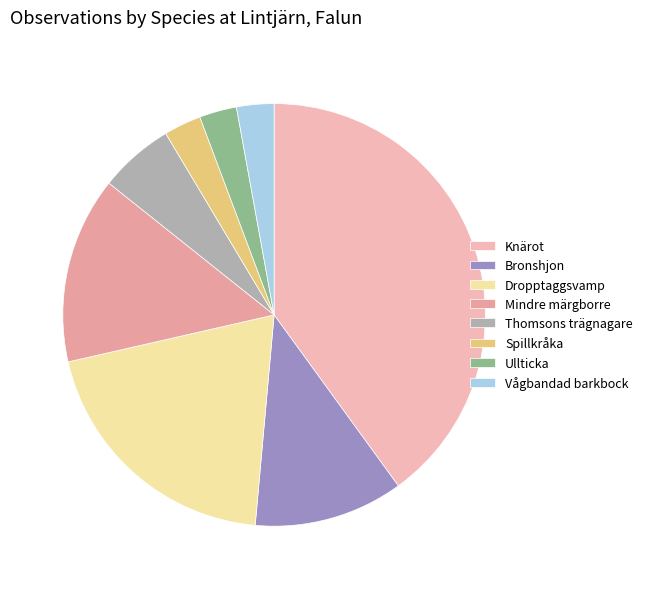

Count the number of slices in the pie.

8